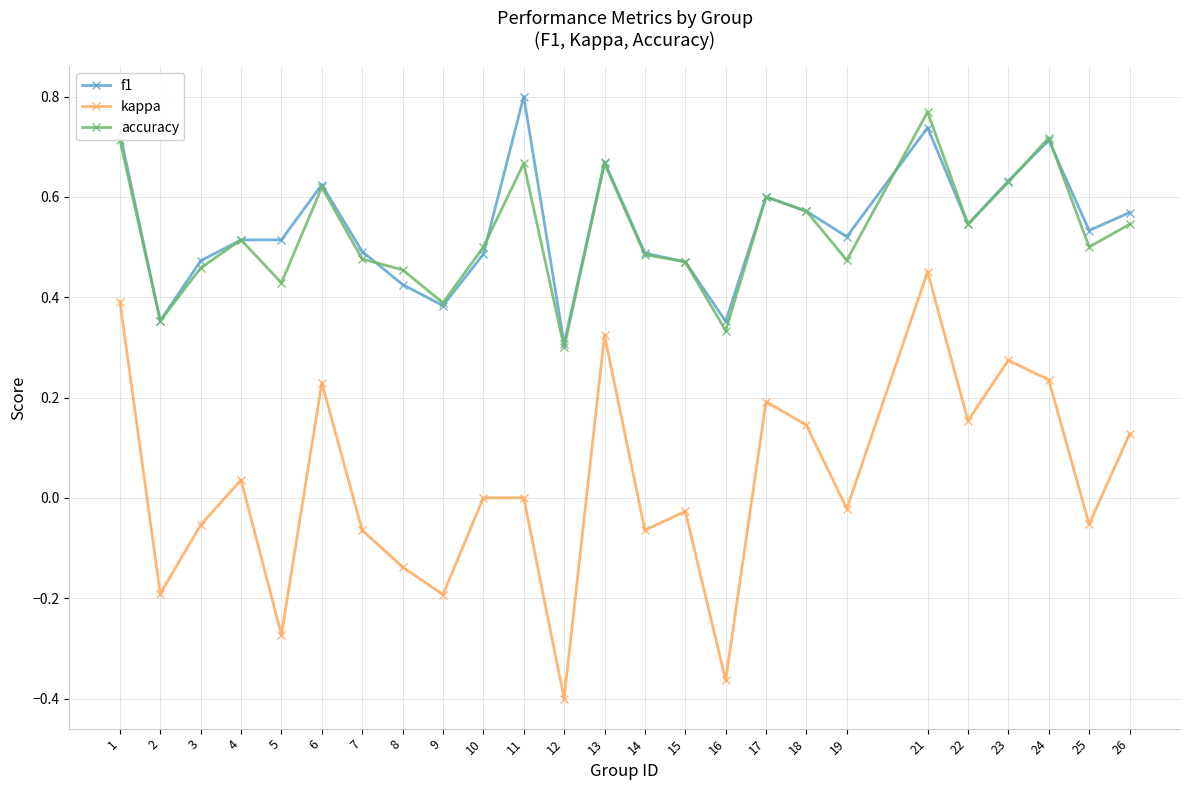

Which series changed the most between 1 and 11?

kappa